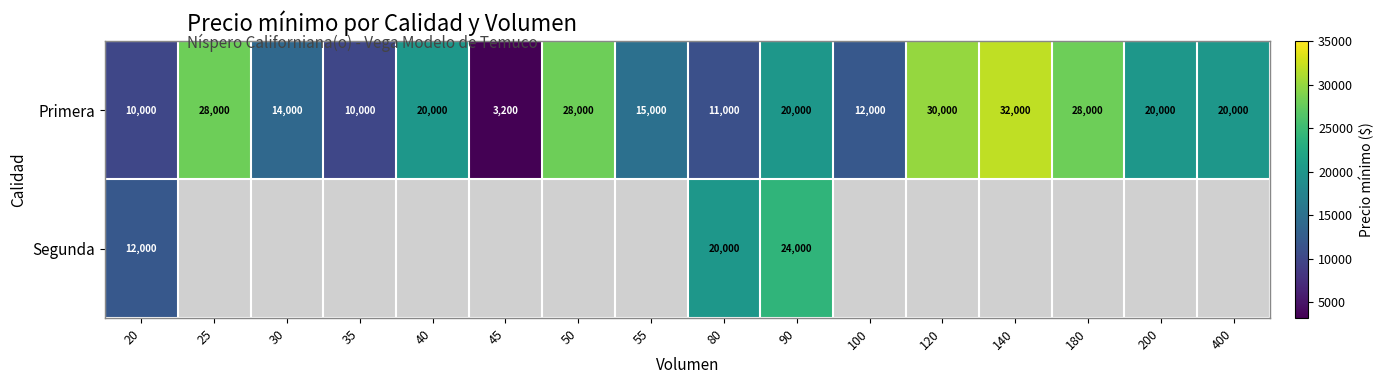

How many distinct data groups are displayed?

2